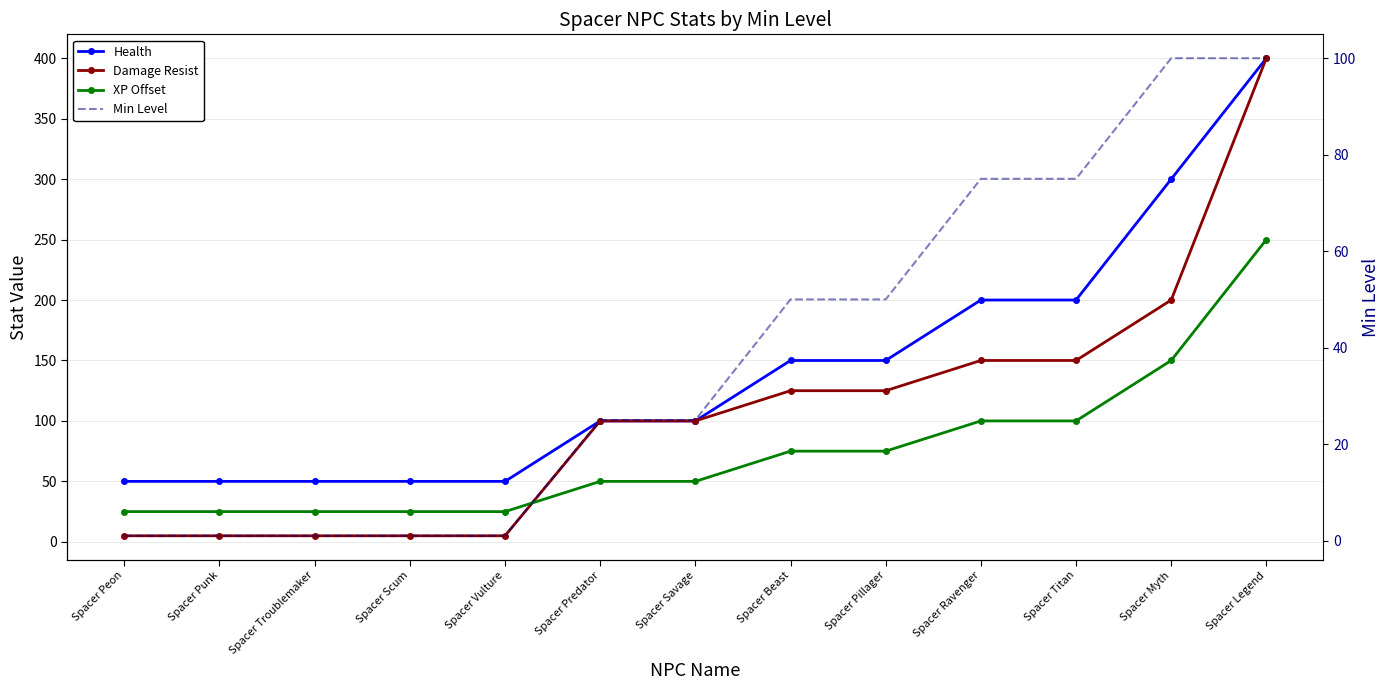

How many data points in Damage Resist are less than 100?

5